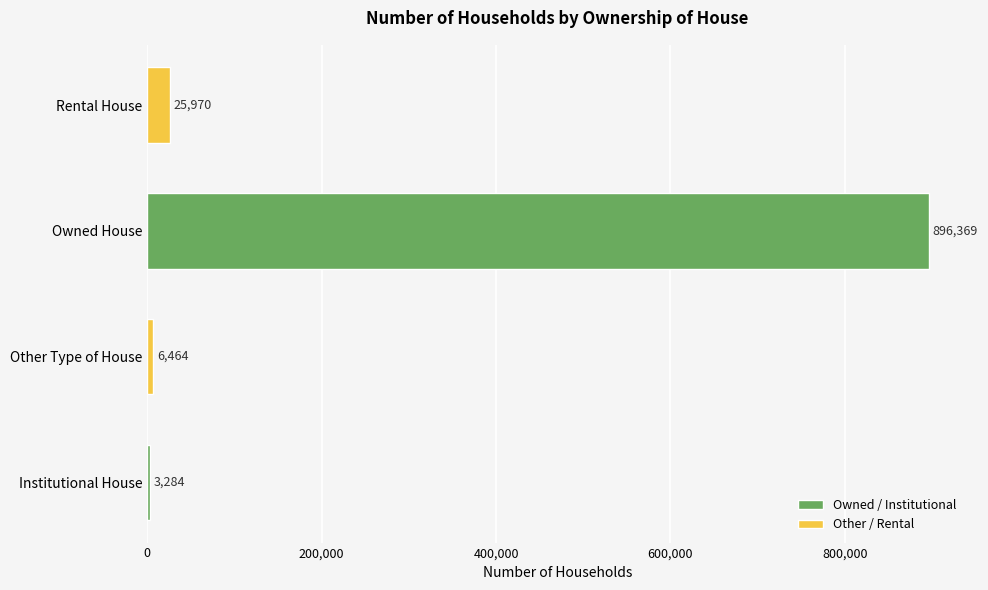

List the labels in order of value, smallest first.

Institutional House, Other Type of House, Rental House, Owned House